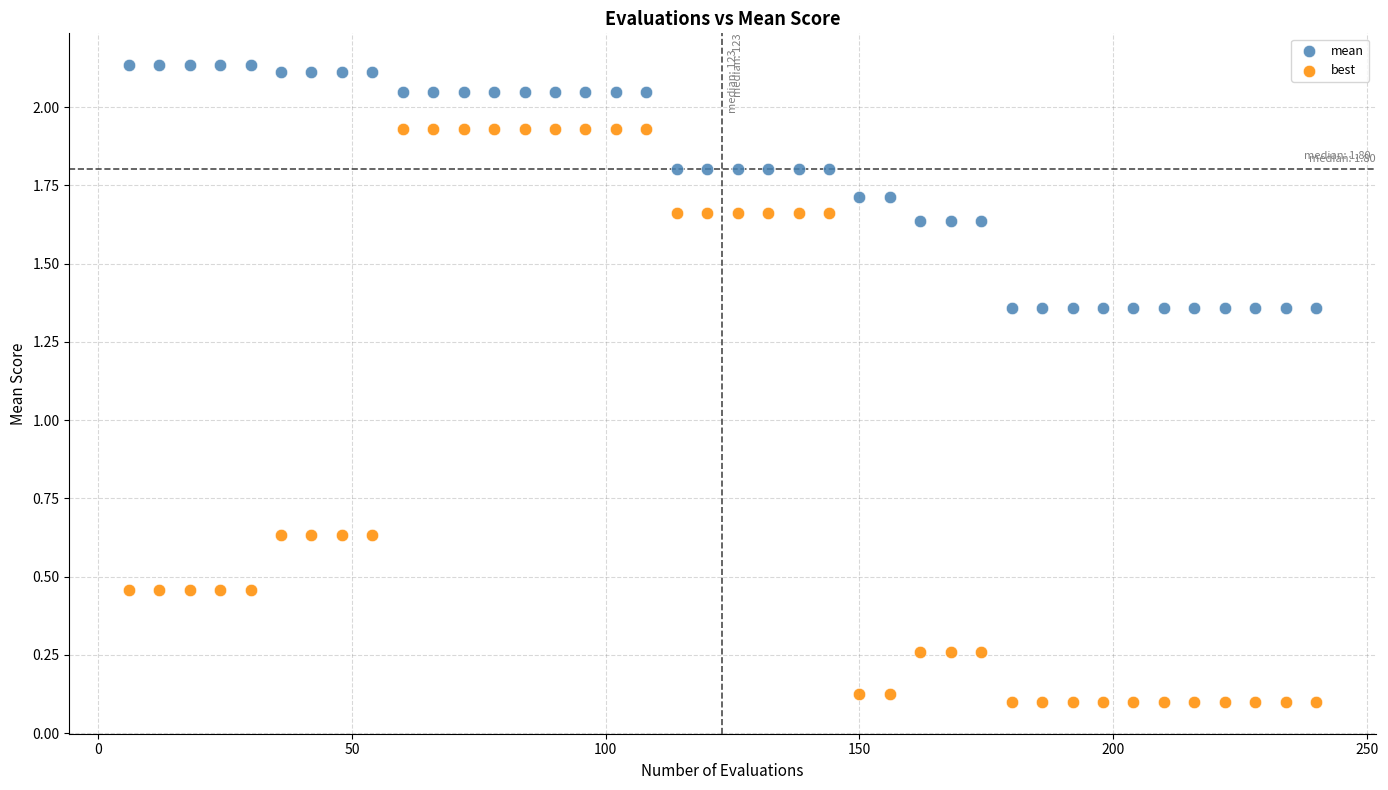

Which series has the widest spread of Y values?

best